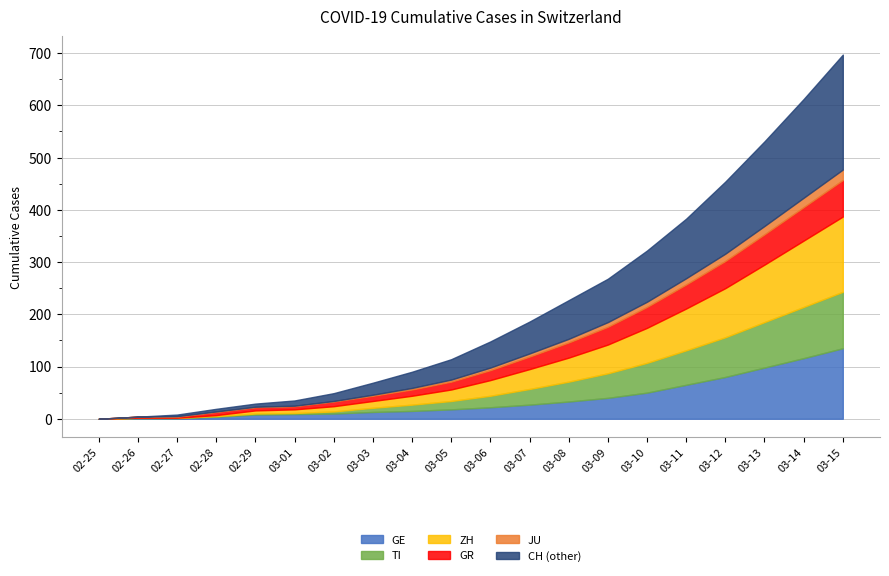

List the series in order of their peak value, lowest first.

JU, GR, TI, GE, ZH, CH